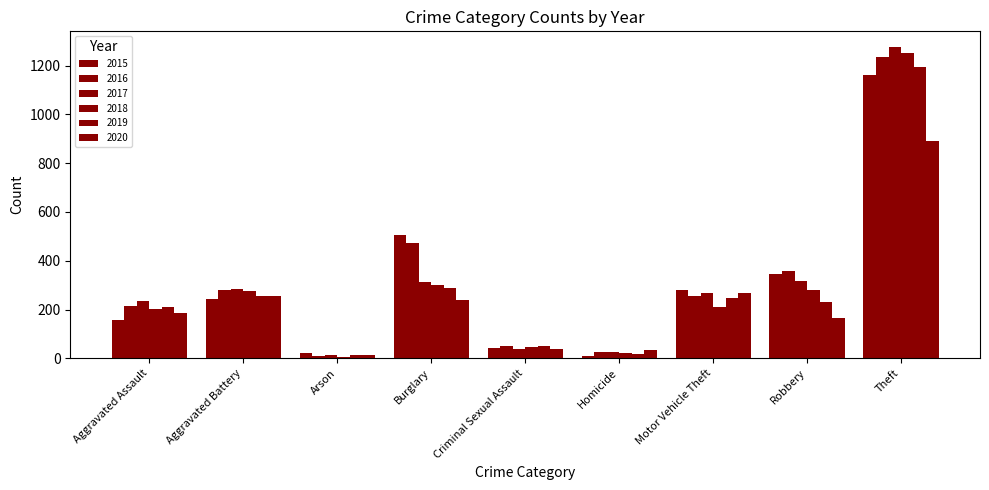

At which category does the chart reach its peak across all series?

Theft